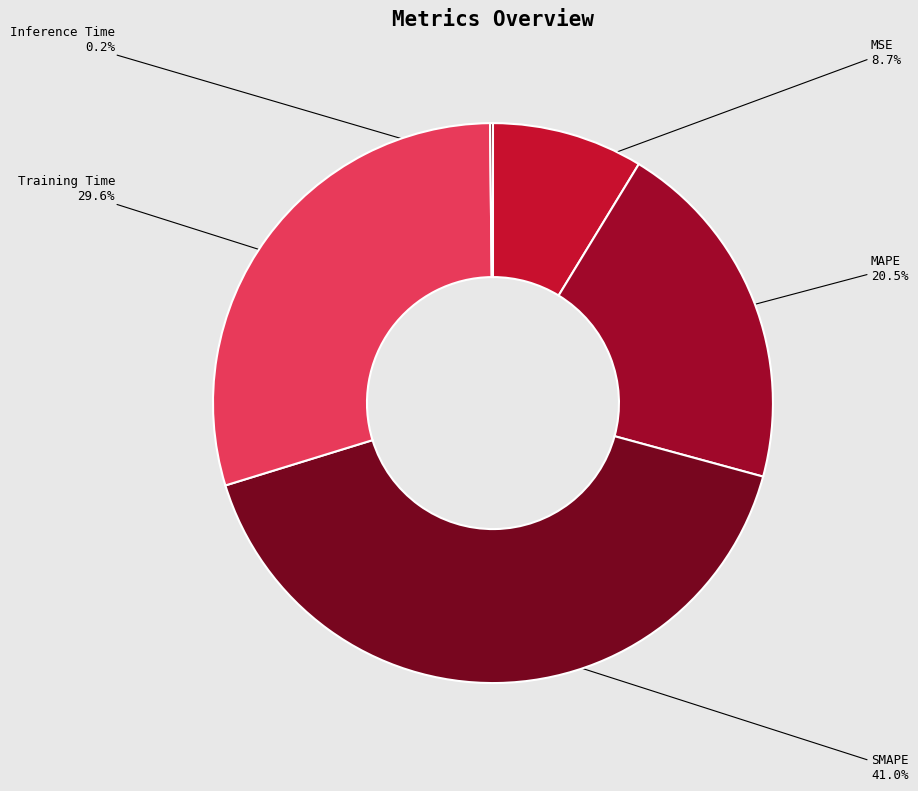

To the nearest percent, what is the difference between the MSE and MAPE slice percentages?

12%